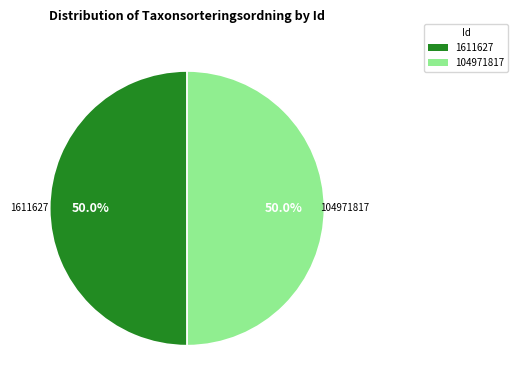

Approximately how many times larger is the value at 1611627 compared to 104971817?

1.0